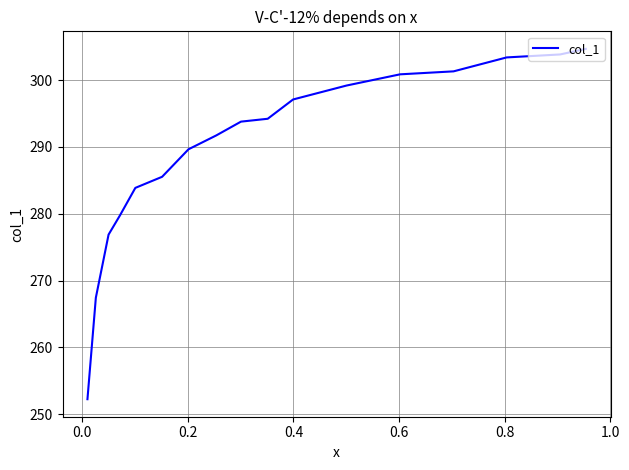

True or false: there are more than 0 points higher than both neighbors.

False